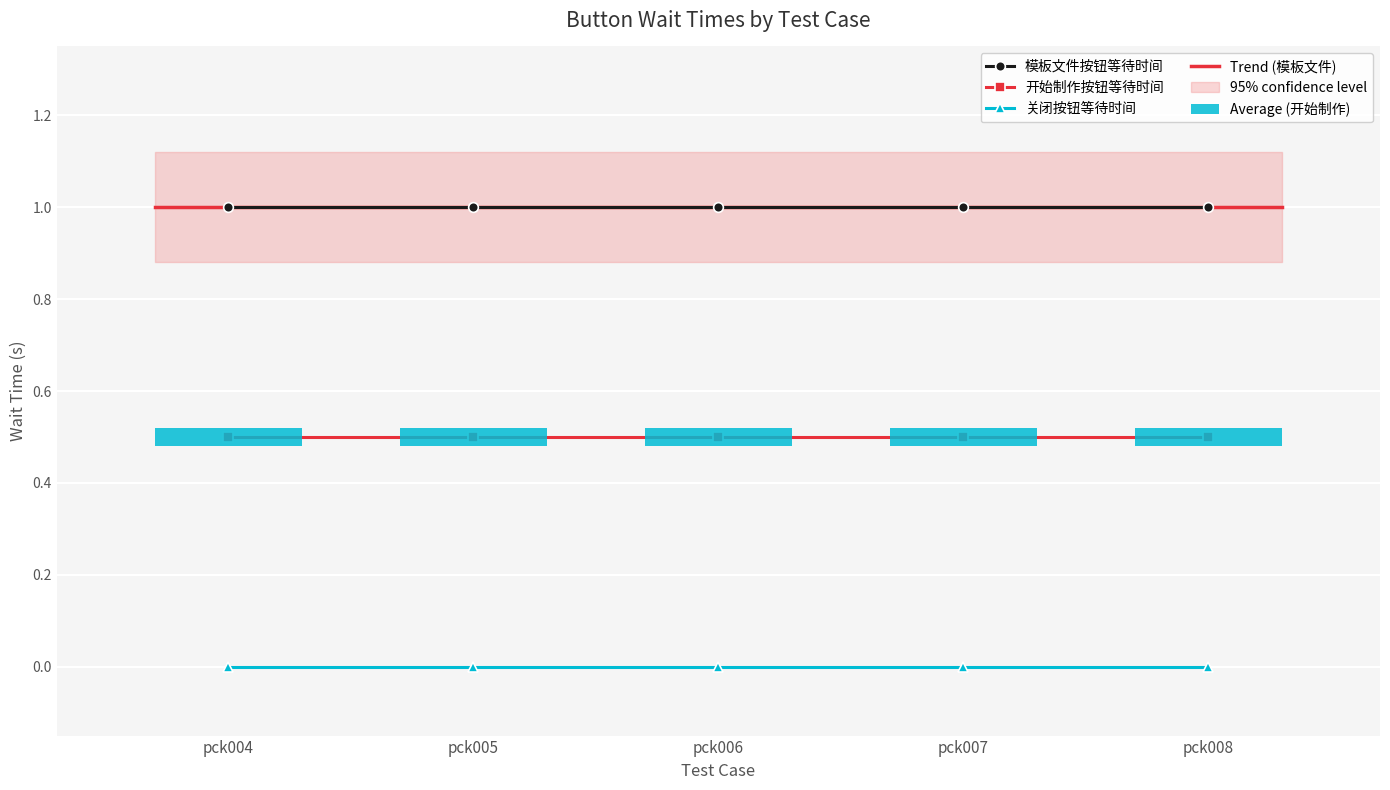

Does the chart contain stacked bars?

No